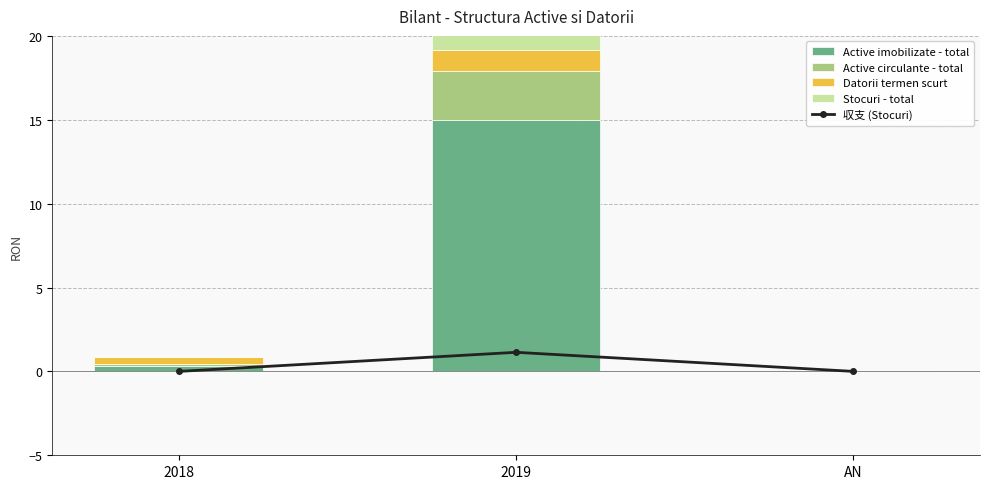

Reading right to left, what are all the values shown in this chart?

収支 (Stocuri): AN=0.0	2019=1.1	2018=0.0
Active imobilizate - total: AN=0.0	2019=15.0	2018=0.3
Active circulante - total: AN=0.0	2019=2.9	2018=0.1
Datorii termen scurt: AN=0.0	2019=1.3	2018=0.4
Stocuri - total: AN=0.0	2019=1.1	2018=0.0